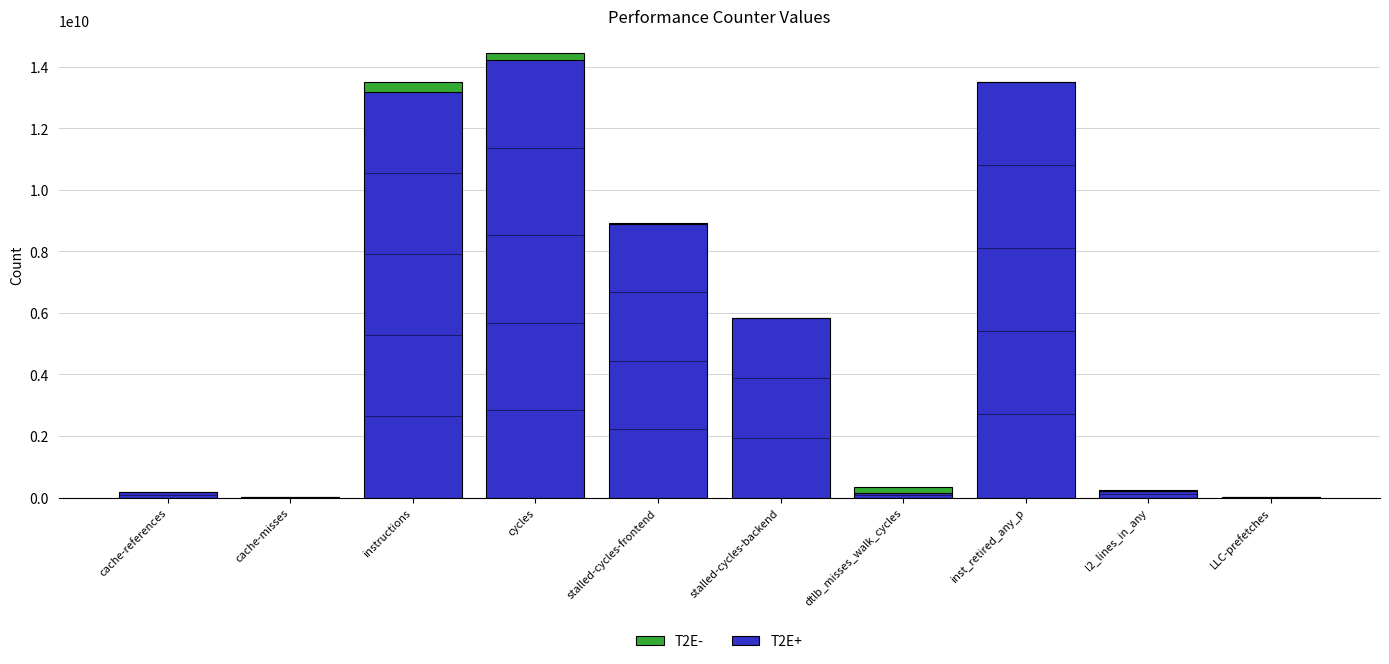

True or false: T2E+ has a value of 5562814555 at instructions.

False